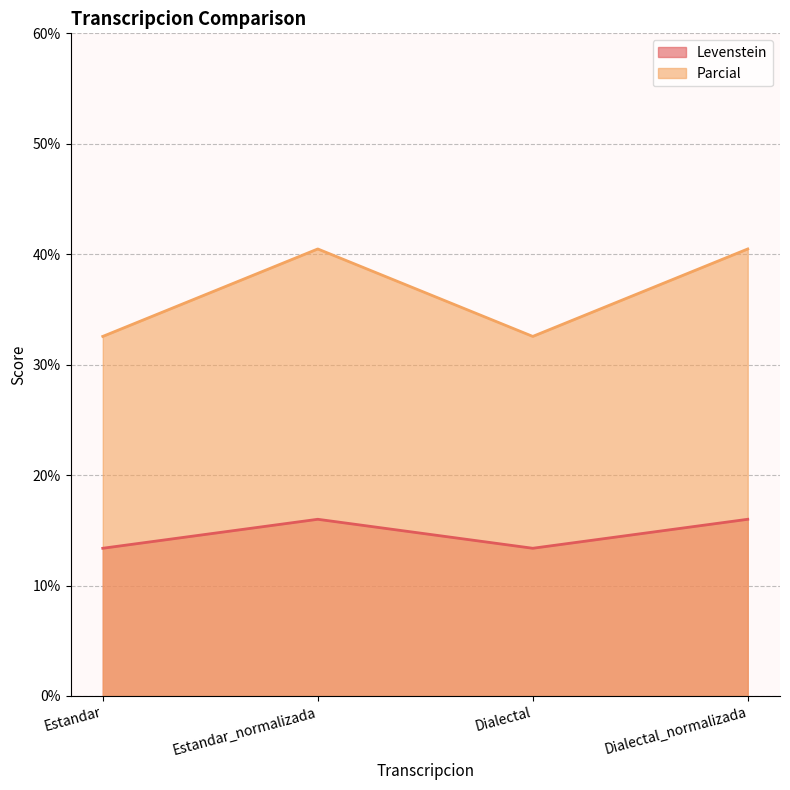

What is the smallest value displayed?

13.4